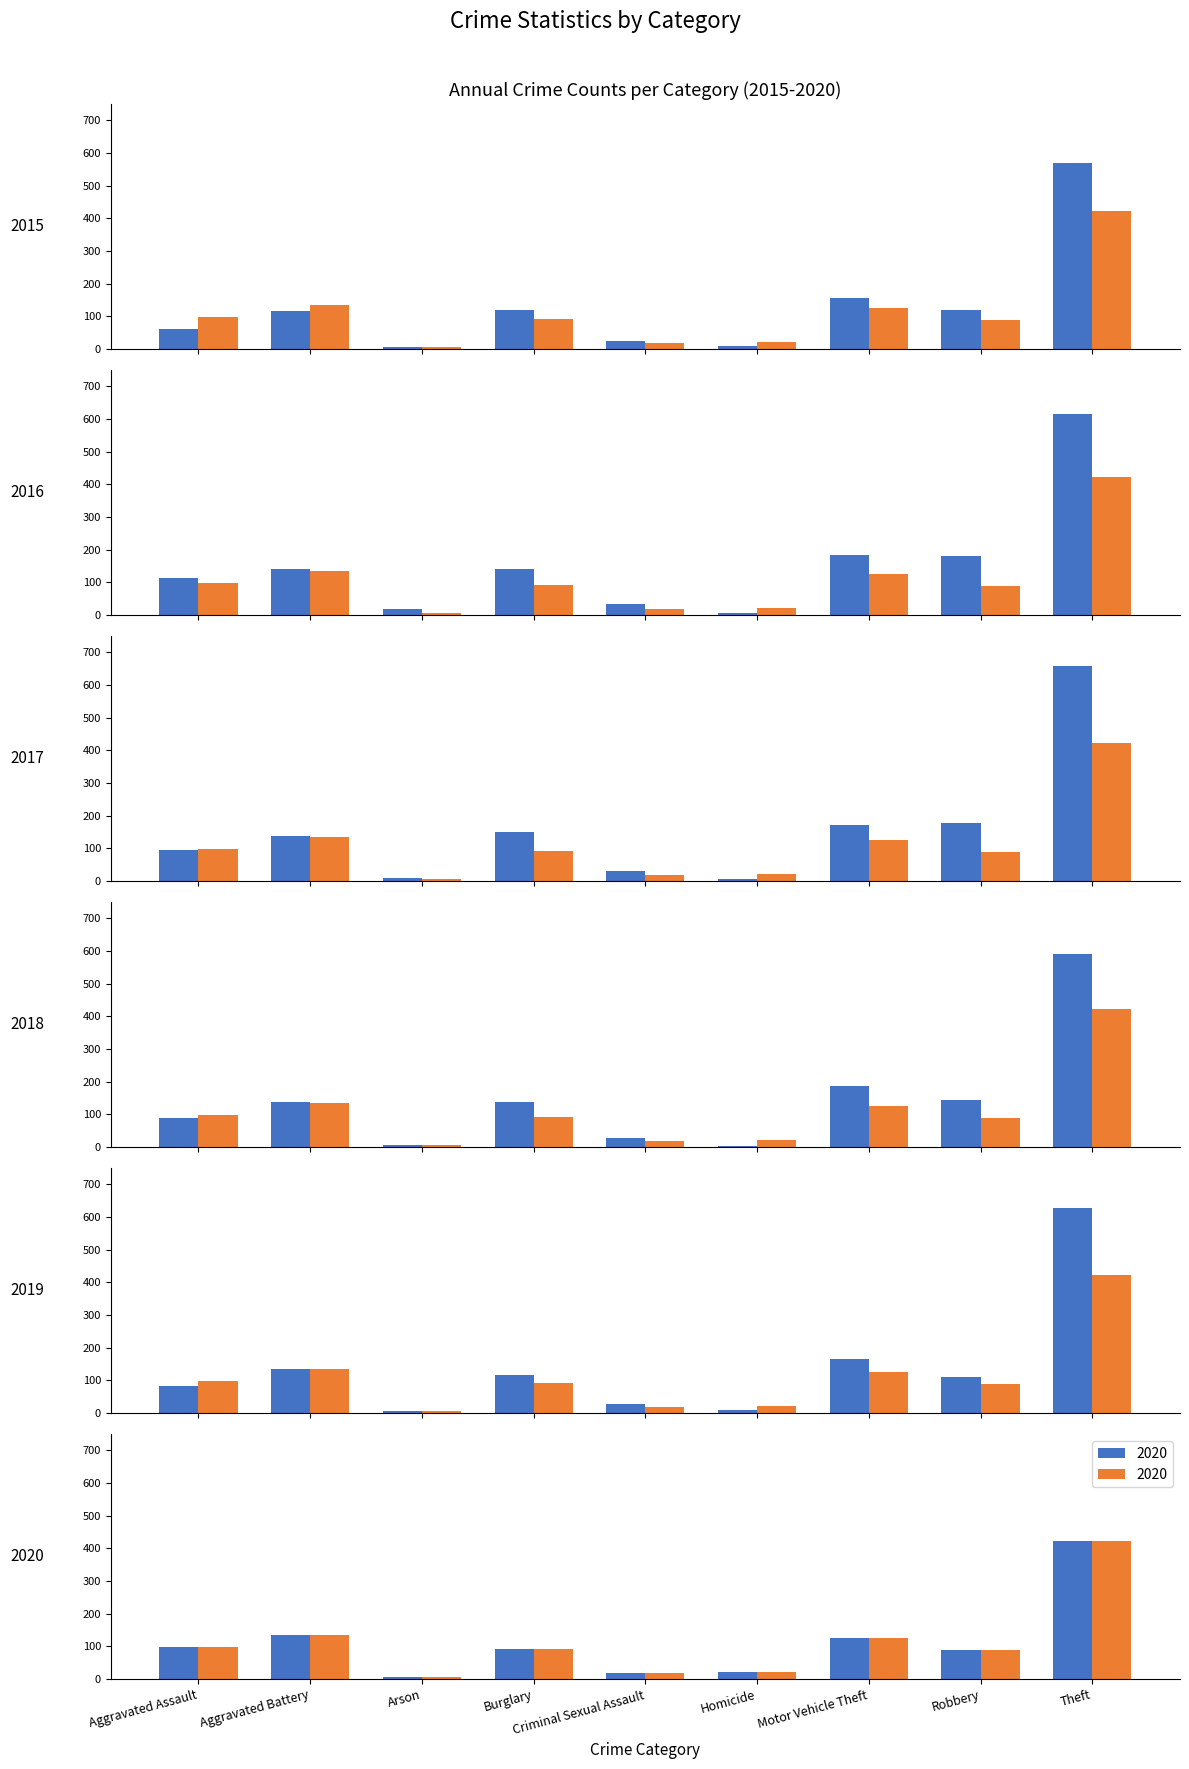

Rank the categories by 2016 value from lowest to highest.

Homicide, Arson, Criminal Sexual Assault, Aggravated Assault, Aggravated Battery, Burglary, Robbery, Motor Vehicle Theft, Theft